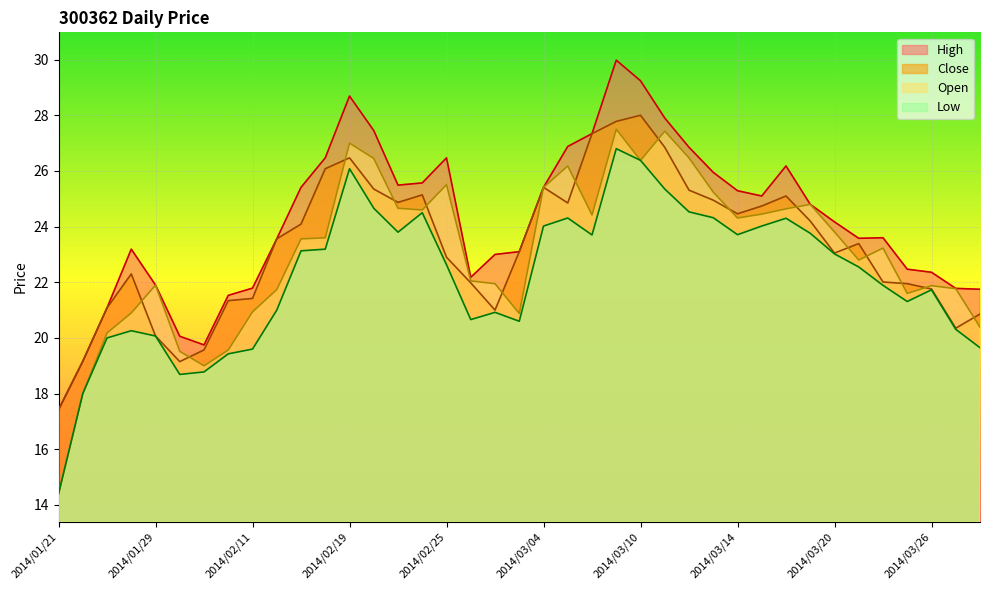

Is it true that Close equals 21.1 at 2014/01/23?

True